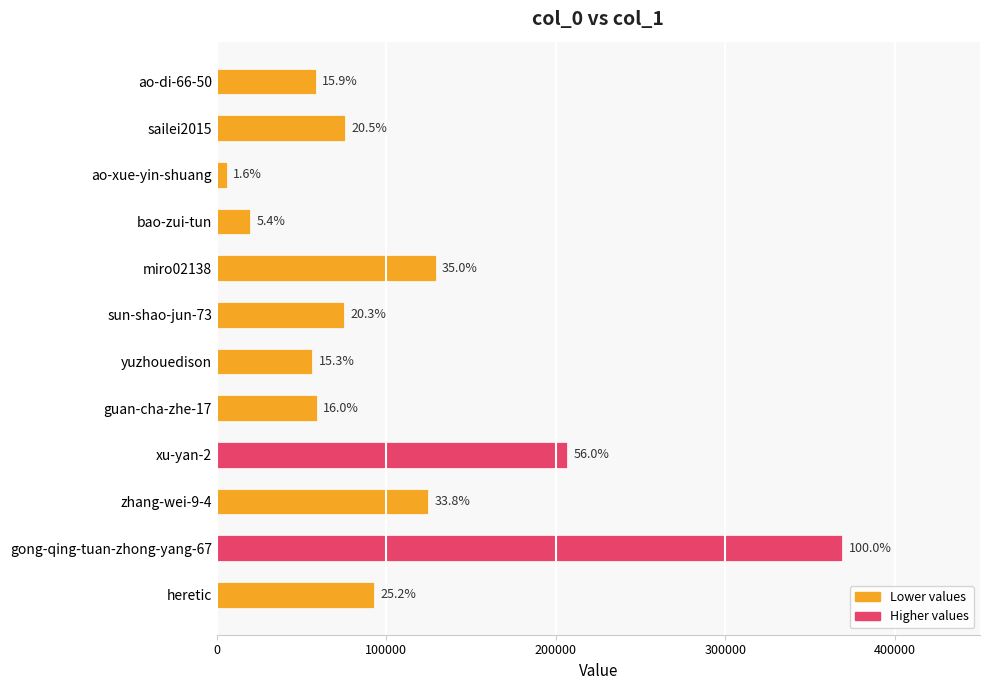

Approximately how many times larger is the value at xu-yan-2 compared to sailei2015?

2.7